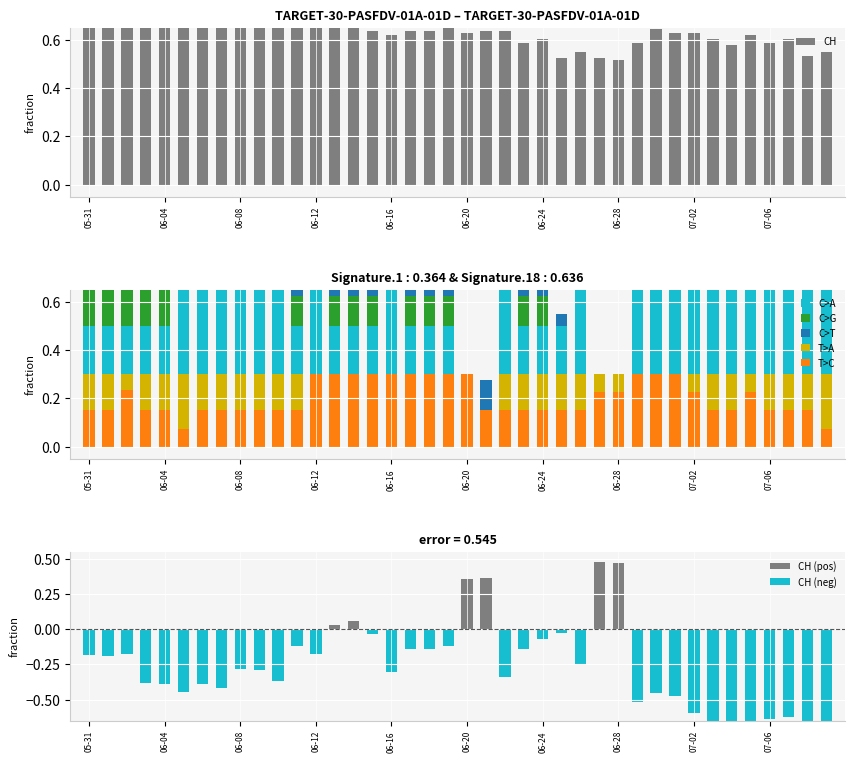

At how many categories does at least one series exceed 0?

40